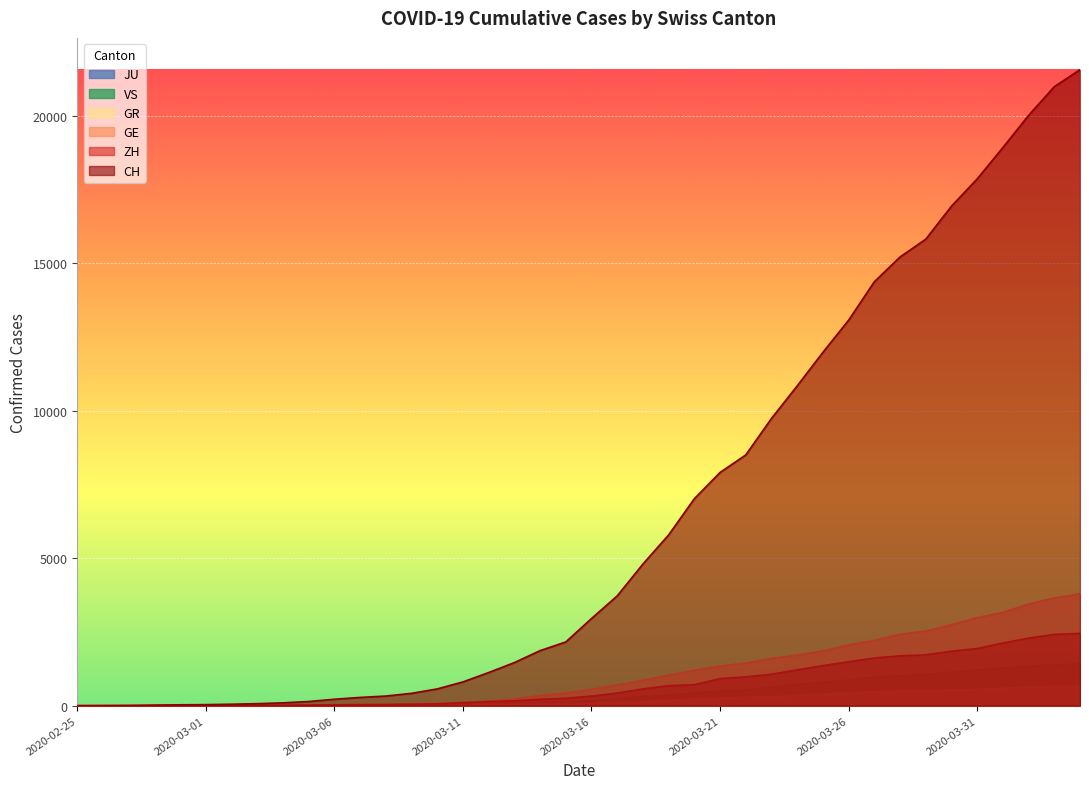

Reading left to right, extract all data points from this chart.

CH: 2020-02-25=0	2020-02-26=4	2020-02-27=8	2020-02-28=20	2020-02-29=30	2020-03-01=36	2020-03-02=50	2020-03-03=69	2020-03-04=97	2020-03-05=142	2020-03-06=219	2020-03-07=280	2020-03-08=327	2020-03-09=419	2020-03-10=569	2020-03-11=806	2020-03-12=1124	2020-03-13=1461	2020-03-14=1866	2020-03-15=2160	2020-03-16=2954	2020-03-17=3722	2020-03-18=4801	2020-03-19=5788	2020-03-20=7014	2020-03-21=7904	2020-03-22=8498	2020-03-23=9735	2020-03-24=10838	2020-03-25=11975	2020-03-26=13064	2020-03-27=14367	2020-03-28=15207	2020-03-29=15809	2020-03-30=16928	2020-03-31=17852	2020-04-01=18915	2020-04-02=20005	2020-04-03=20978	2020-04-04=21554
GE: 2020-02-25=0	2020-02-26=1	2020-02-27=1	2020-02-28=5	2020-02-29=9	2020-03-01=10	2020-03-02=11	2020-03-03=14	2020-03-04=16	2020-03-05=20	2020-03-06=30	2020-03-07=43	2020-03-08=45	2020-03-09=60	2020-03-10=79	2020-03-11=113	2020-03-12=154	2020-03-13=225	2020-03-14=347	2020-03-15=430	2020-03-16=551	2020-03-17=705	2020-03-18=857	2020-03-19=1035	2020-03-20=1204	2020-03-21=1342	2020-03-22=1445	2020-03-23=1600	2020-03-24=1717	2020-03-25=1856	2020-03-26=2057	2020-03-27=2215	2020-03-28=2419	2020-03-29=2530	2020-03-30=2743	2020-03-31=2984	2020-04-01=3160	2020-04-02=3445	2020-04-03=3650	2020-04-04=3788
GR: 2020-02-25=0	2020-02-26=2	2020-02-27=2	2020-02-28=6	2020-02-29=6	2020-03-01=6	2020-03-02=9	2020-03-03=9	2020-03-04=12	2020-03-05=14	2020-03-06=16	2020-03-07=17	2020-03-08=18	2020-03-09=18	2020-03-10=22	2020-03-11=31	2020-03-12=43	2020-03-13=53	2020-03-14=56	2020-03-15=71	2020-03-16=84	2020-03-17=101	2020-03-18=128	2020-03-19=182	2020-03-20=226	2020-03-21=258	2020-03-22=284	2020-03-23=300	2020-03-24=343	2020-03-25=393	2020-03-26=433	2020-03-27=474	2020-03-28=495	2020-03-29=519	2020-03-30=535	2020-03-31=547	2020-04-01=592	2020-04-02=622	2020-04-03=649	2020-04-04=657
ZH: 2020-02-25=0	2020-02-26=0	2020-02-27=2	2020-02-28=2	2020-02-29=6	2020-03-01=7	2020-03-02=10	2020-03-03=13	2020-03-04=15	2020-03-05=23	2020-03-06=29	2020-03-07=34	2020-03-08=40	2020-03-09=49	2020-03-10=62	2020-03-11=101	2020-03-12=140	2020-03-13=163	2020-03-14=218	2020-03-15=250	2020-03-16=326	2020-03-17=429	2020-03-18=568	2020-03-19=679	2020-03-20=711	2020-03-21=919	2020-03-22=978	2020-03-23=1067	2020-03-24=1213	2020-03-25=1357	2020-03-26=1489	2020-03-27=1616	2020-03-28=1690	2020-03-29=1722	2020-03-30=1848	2020-03-31=1936	2020-04-01=2125	2020-04-02=2289	2020-04-03=2417	2020-04-04=2450
JU: 2020-02-25=0	2020-02-26=0	2020-02-27=1	2020-02-28=1	2020-02-29=1	2020-03-01=1	2020-03-02=1	2020-03-03=2	2020-03-04=2	2020-03-05=4	2020-03-06=4	2020-03-07=5	2020-03-08=5	2020-03-09=7	2020-03-10=7	2020-03-11=7	2020-03-12=12	2020-03-13=17	2020-03-14=18	2020-03-15=19	2020-03-16=25	2020-03-17=29	2020-03-18=32	2020-03-19=36	2020-03-20=44	2020-03-21=54	2020-03-22=61	2020-03-23=69	2020-03-24=82	2020-03-25=92	2020-03-26=100	2020-03-27=114	2020-03-28=119	2020-03-29=127	2020-03-30=128	2020-03-31=140	2020-04-01=145	2020-04-02=149	2020-04-03=149	2020-04-04=154
VS: 2020-02-25=0	2020-02-26=0	2020-02-27=0	2020-02-28=1	2020-02-29=1	2020-03-01=2	2020-03-02=3	2020-03-03=3	2020-03-04=4	2020-03-05=5	2020-03-06=6	2020-03-07=7	2020-03-08=12	2020-03-09=17	2020-03-10=22	2020-03-11=30	2020-03-12=53	2020-03-13=76	2020-03-14=98	2020-03-15=115	2020-03-16=172	2020-03-17=225	2020-03-18=312	2020-03-19=349	2020-03-20=436	2020-03-21=498	2020-03-22=535	2020-03-23=628	2020-03-24=728	2020-03-25=793	2020-03-26=874	2020-03-27=968	2020-03-28=1017	2020-03-29=1055	2020-03-30=1144	2020-03-31=1211	2020-04-01=1282	2020-04-02=1334	2020-04-03=1385	2020-04-04=1418